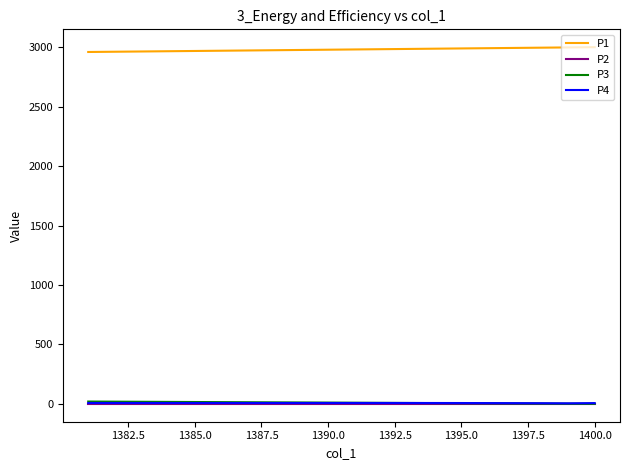

What is the minimum value shown in the chart?

0.3